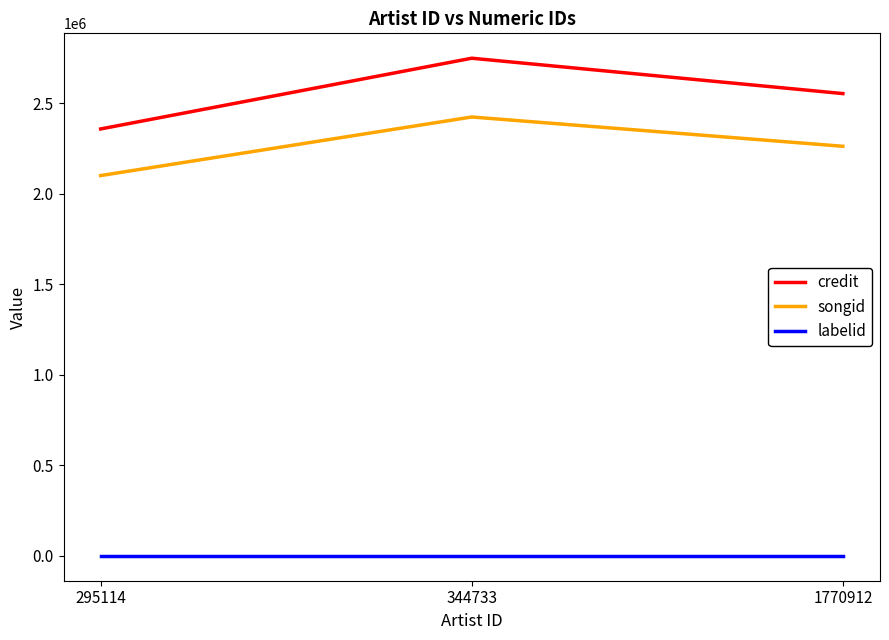

Count the number of categories in the chart.

3